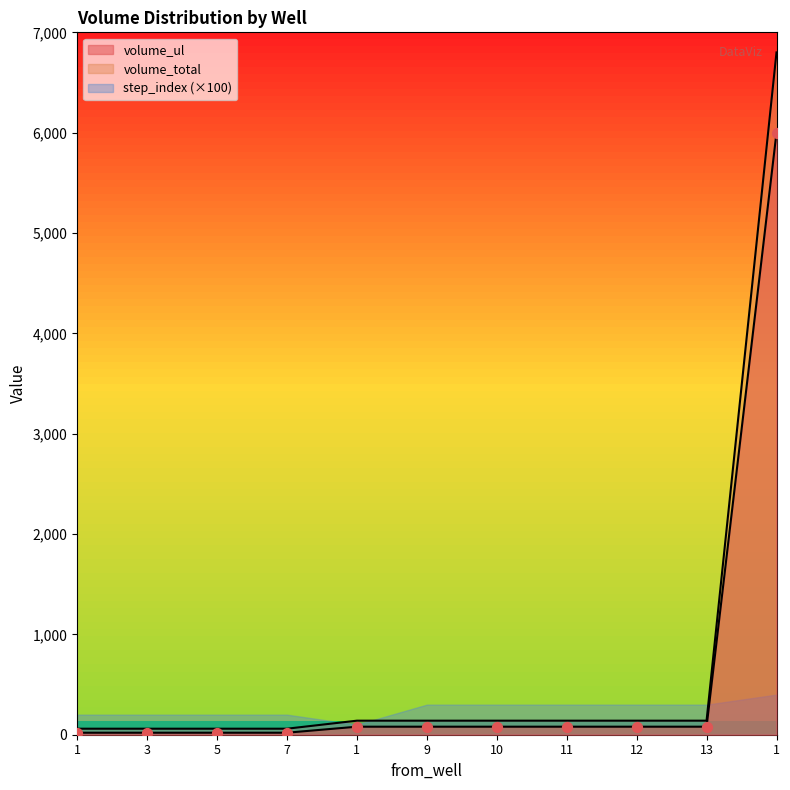

Which series reaches the maximum Y coordinate?

volume_total